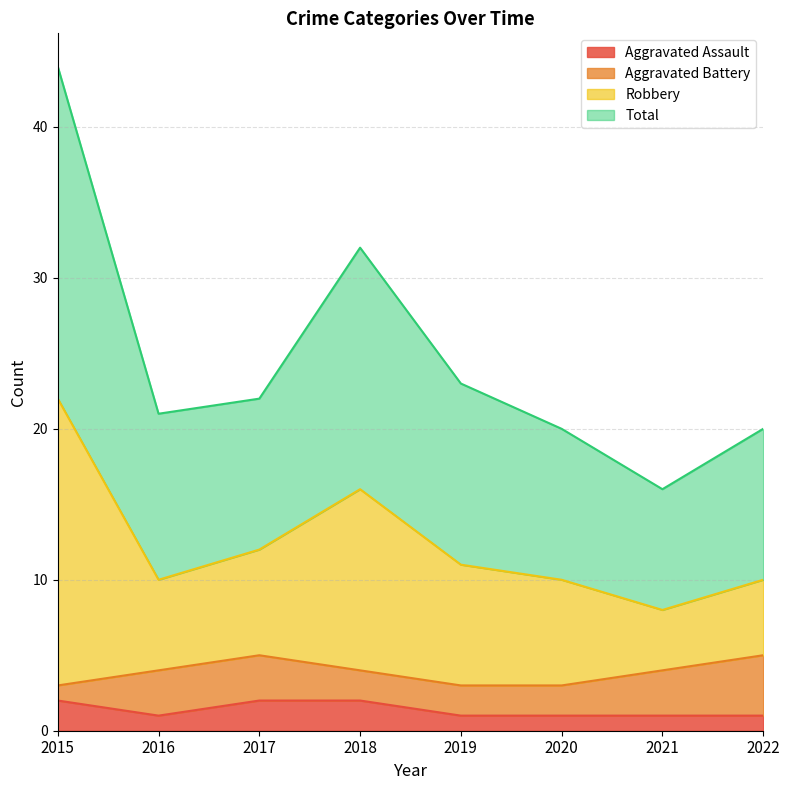

True or false: Aggravated Assault and Robbery cross at least once.

False